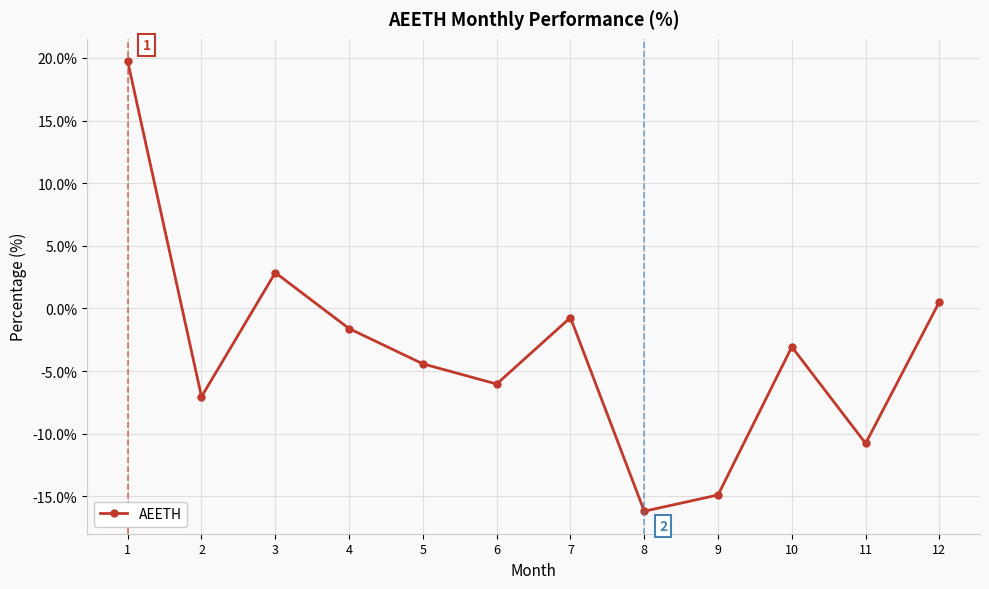

Where is the first local minimum?

2